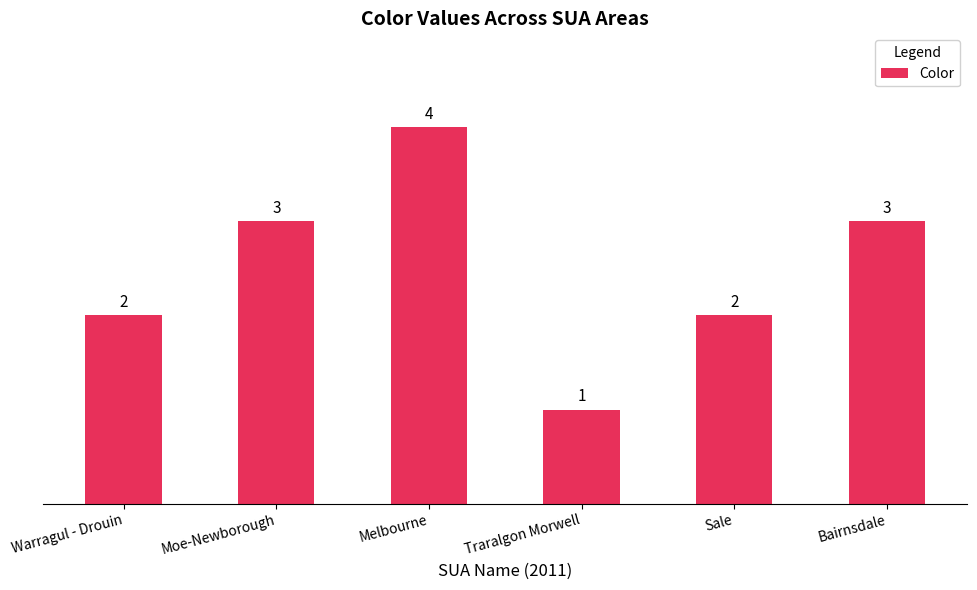

How many values are between 2 and 3?

4